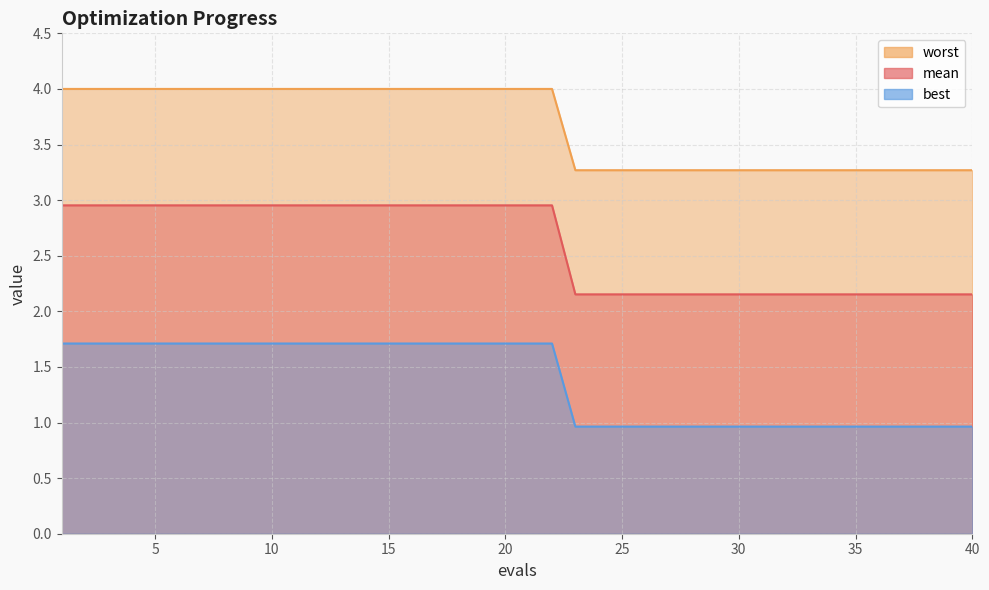

Read the worst value at 15.

3.0